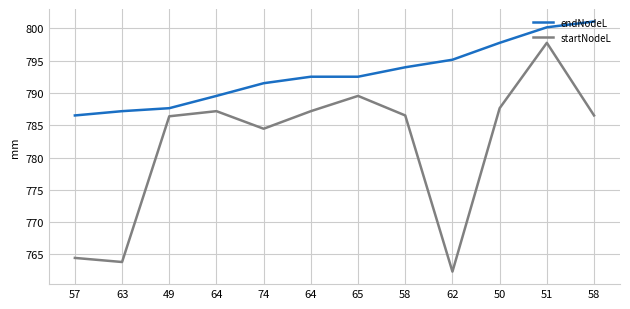

At 63, list the series in order from largest to smallest.

endNodeL, startNodeL